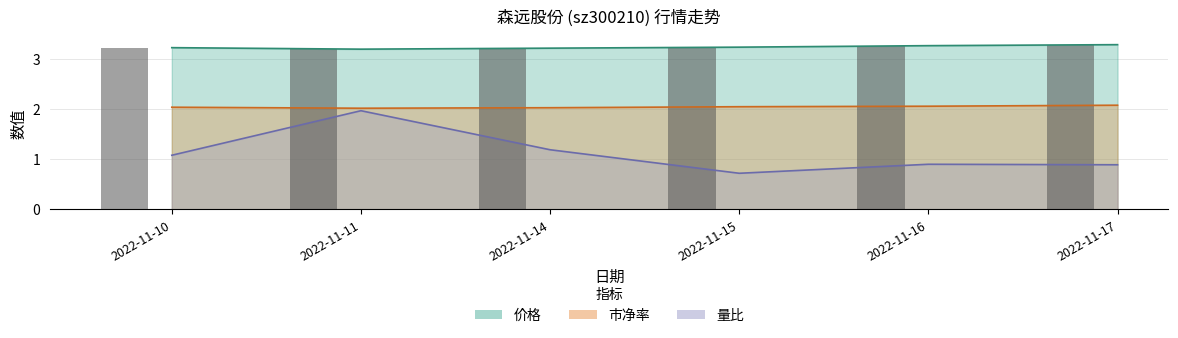

The 市净率 series shows 0.5 at 2022-11-16. True or false?

False